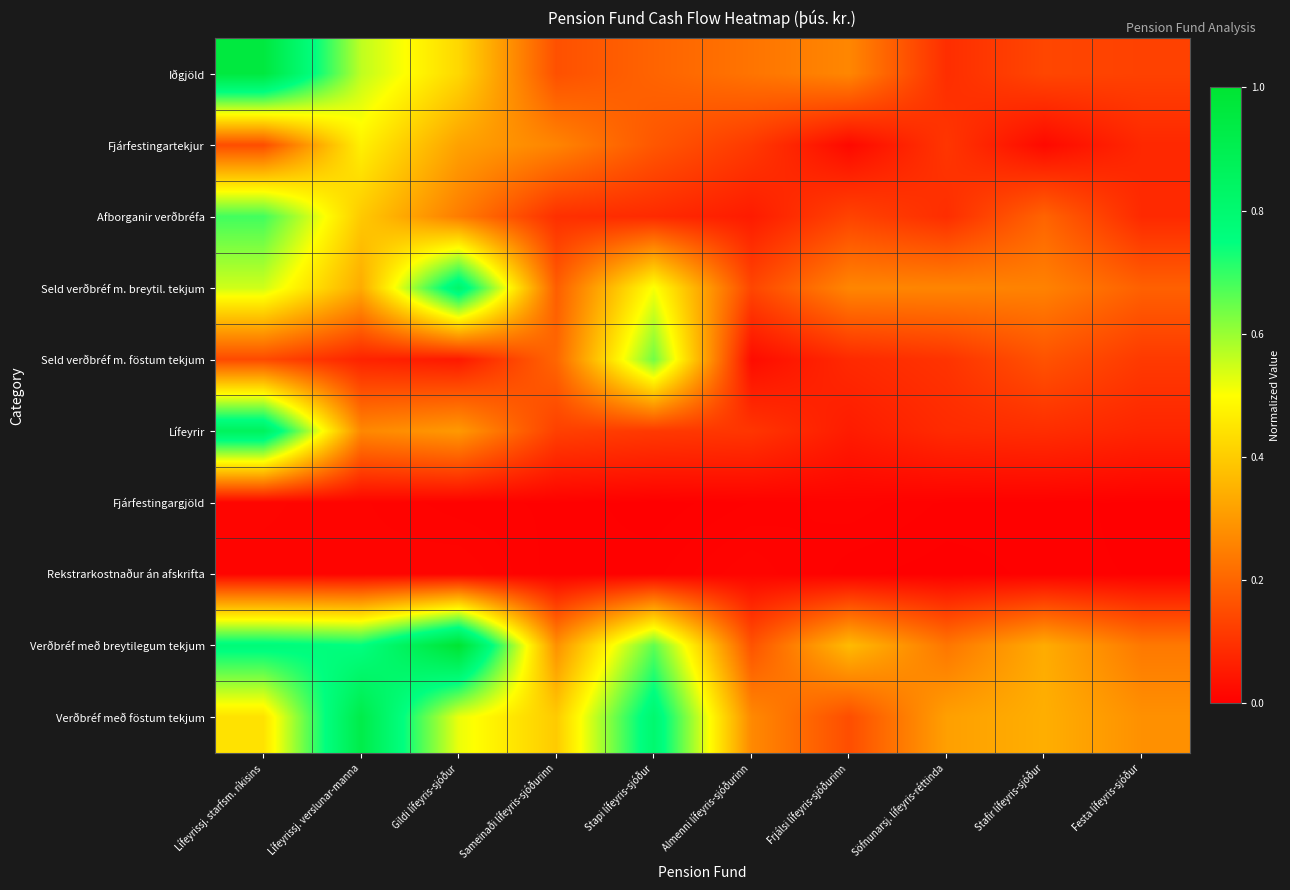

Which has a higher value, Stapi lífeyris-sjóður or Lífeyrissj. verslunar-manna?

Lífeyrissj. verslunar-manna